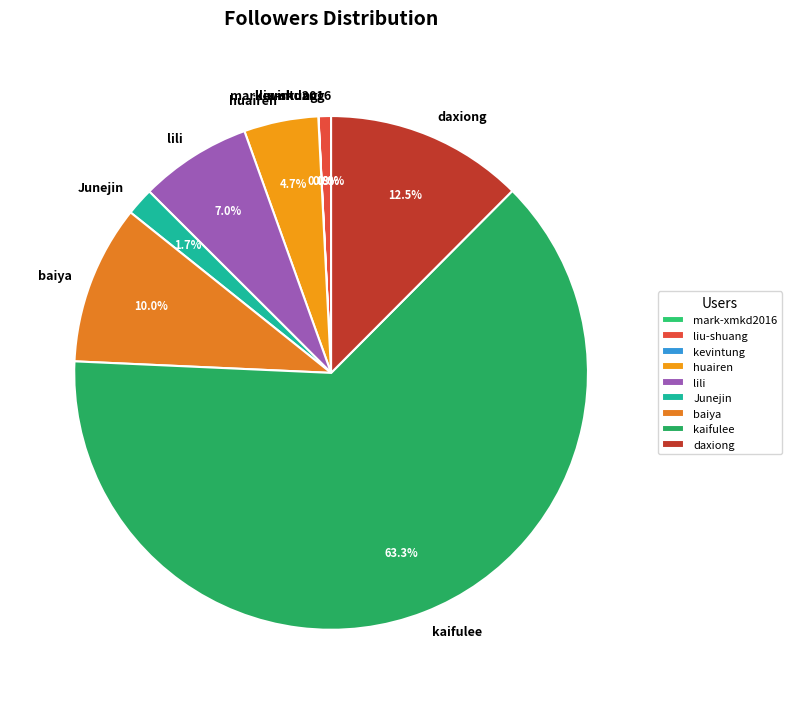

Which slice is the largest?

kaifulee